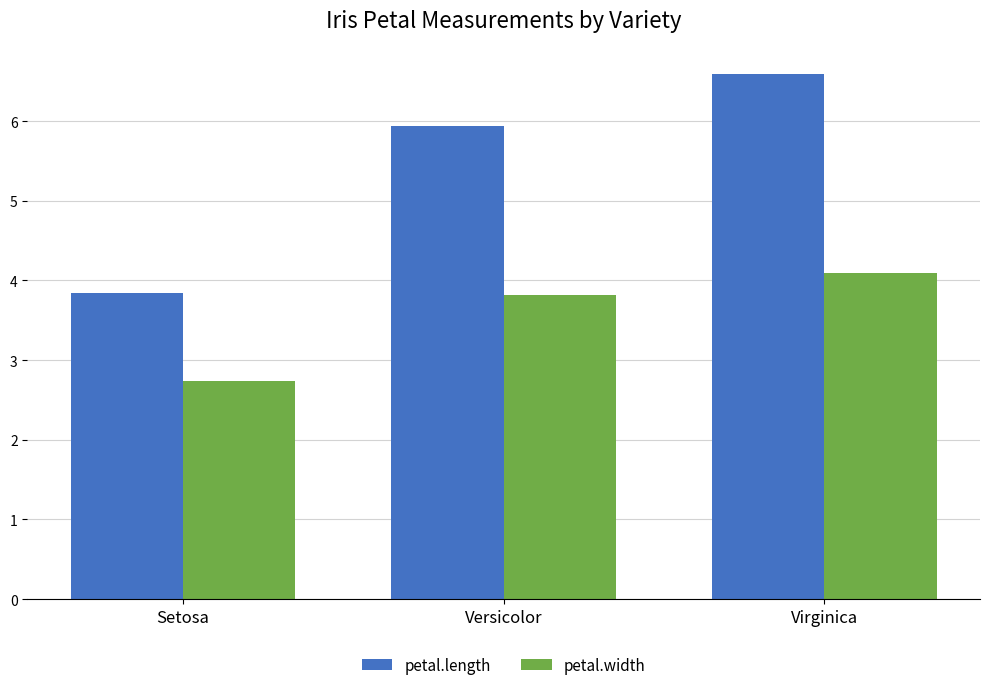

What are all the series names shown in the legend?

petal.length, petal.width